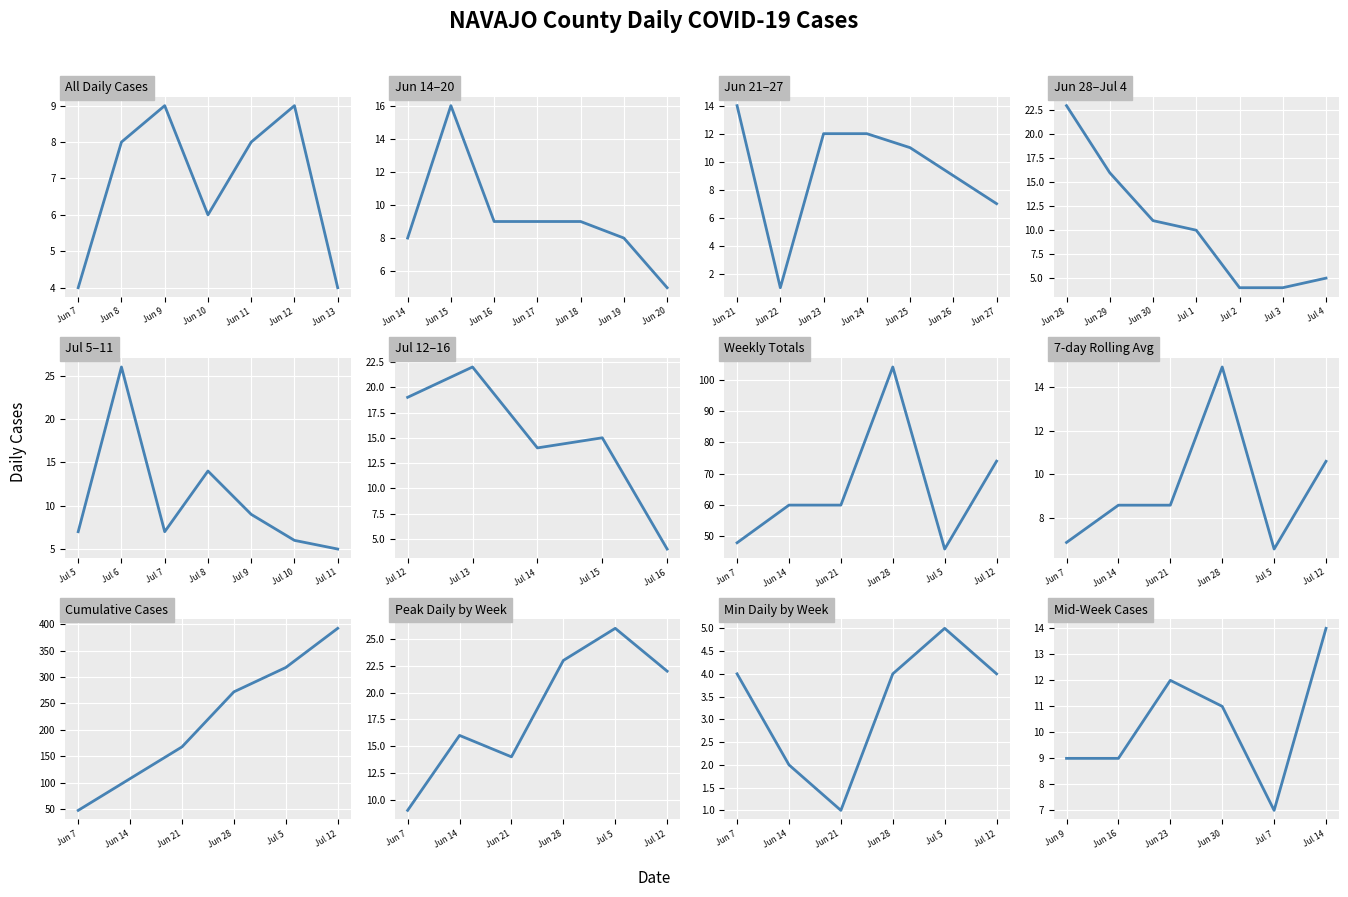

How many lines are shown in the chart?

1